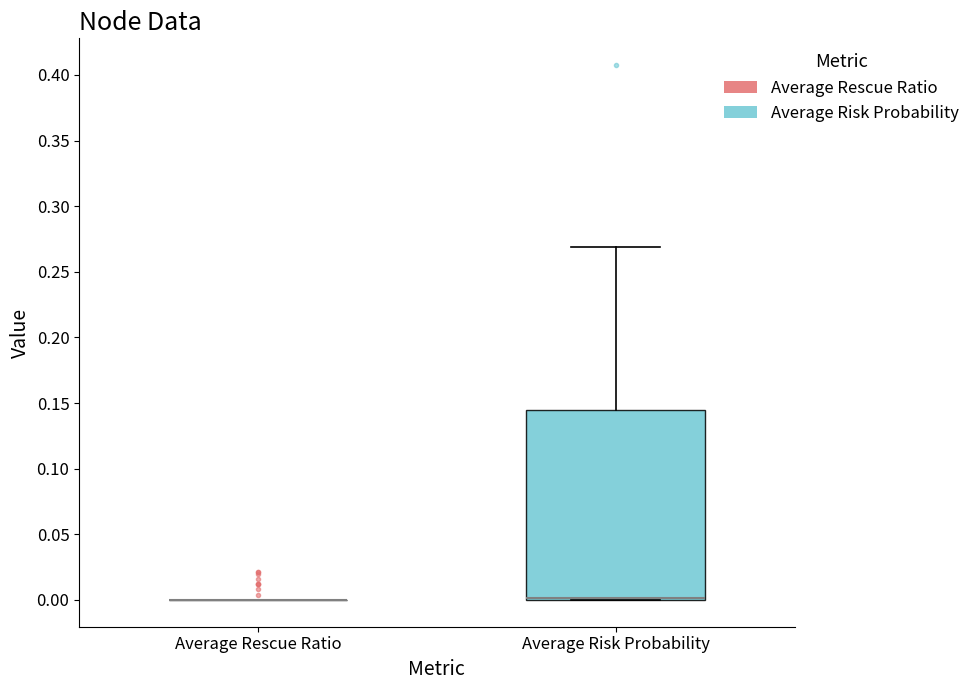

Which box is the tallest, from its lower edge to its upper edge?

Average Risk Probability